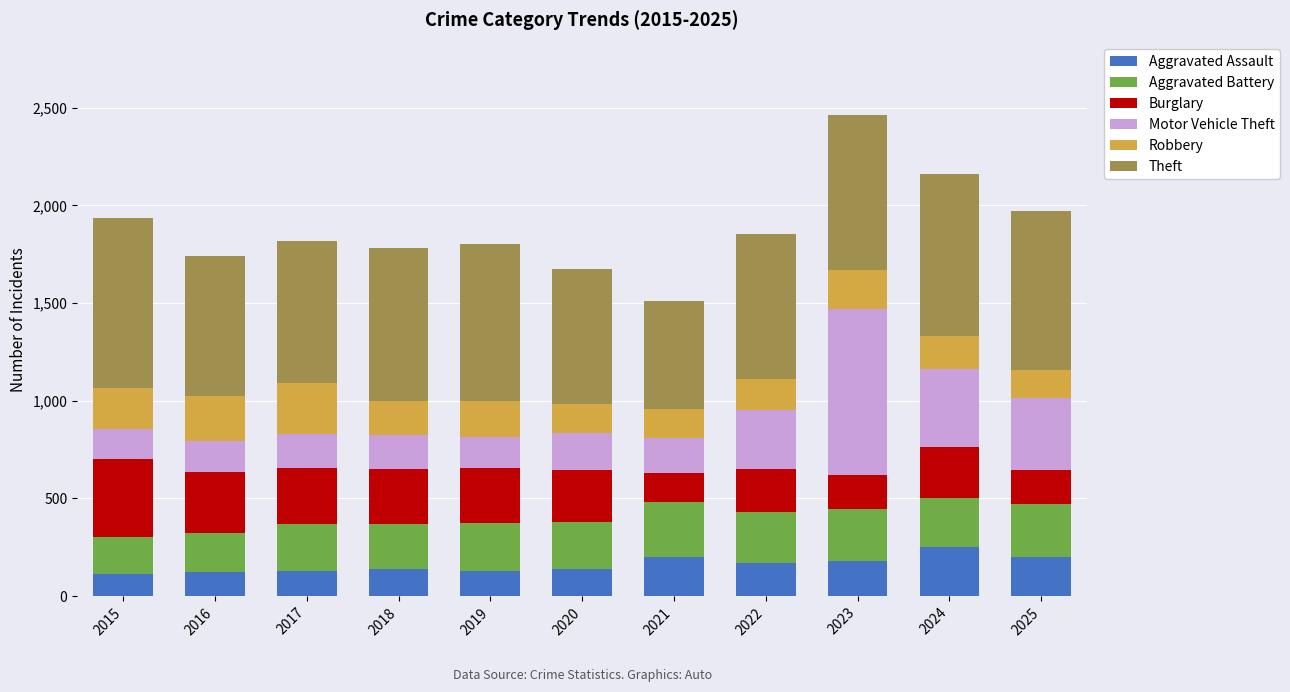

What is the highest value of the Aggravated Assault series?

253